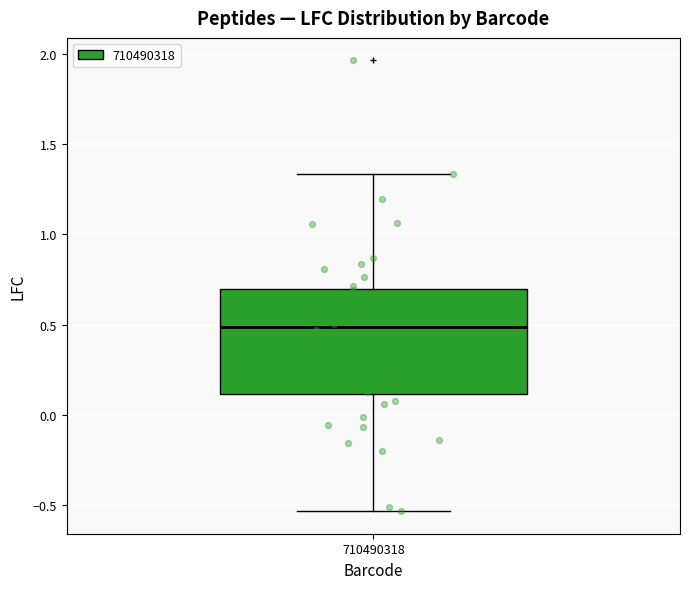

Transcribe this box plot: give where the median line is, the range the box spans, and where the two whiskers end, as read against the y-axis. The values are not printed on the chart, so give them approximately, as read against the axis.

median 0.50, box 0.10 to 0.70, whiskers -0.55 to 1.35